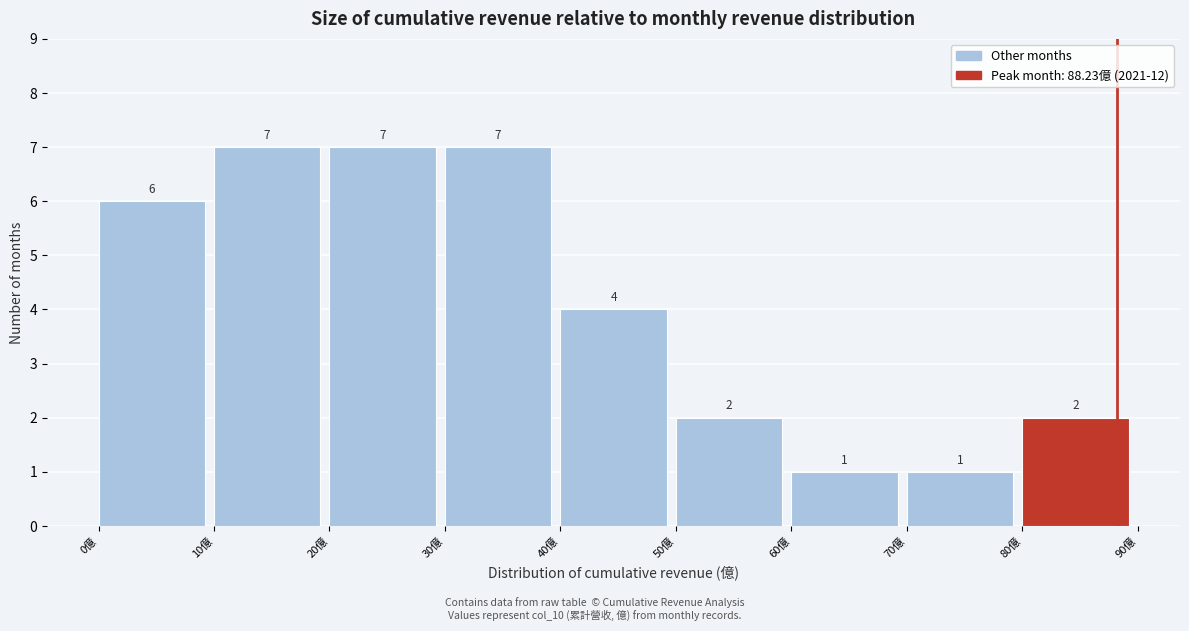

What is the height of the bar covering 10 to 20 on the x-axis?

7